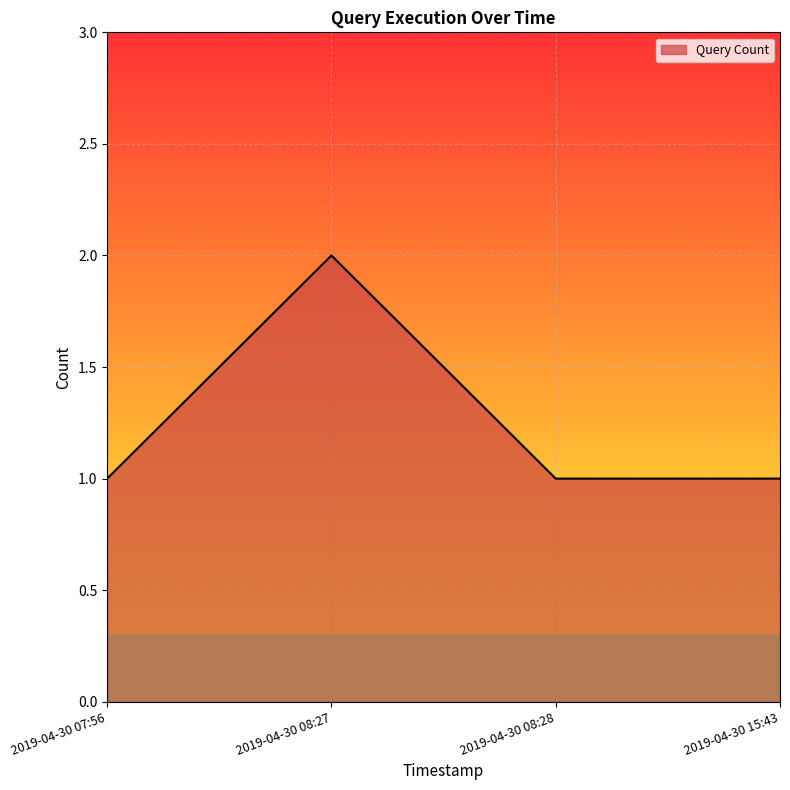

Count the number of categories in the chart.

4